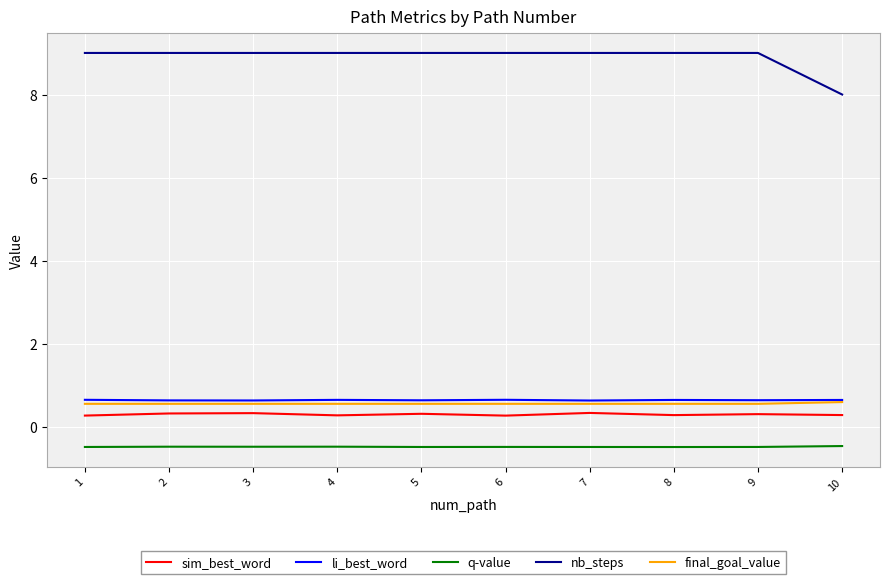

Does the chart display data point markers on the line(s)?

No